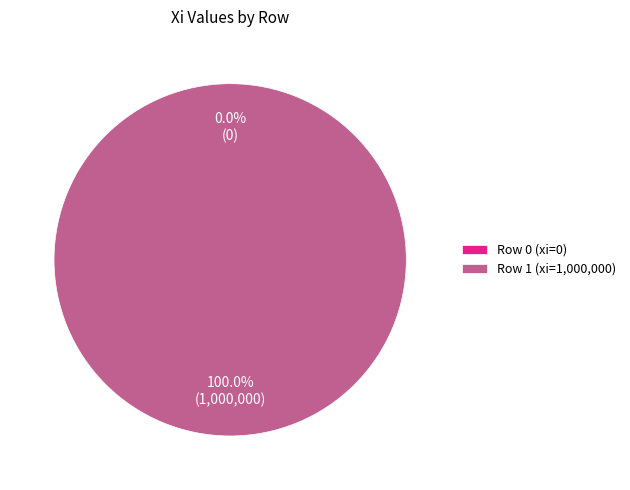

How many segments does this pie chart have?

2